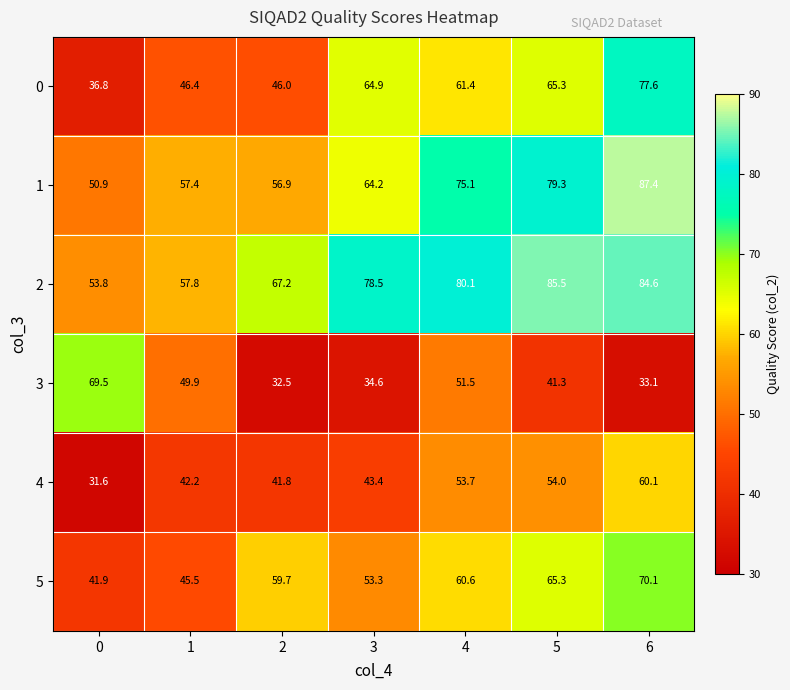

How many data points in 3 are less than 41?

3